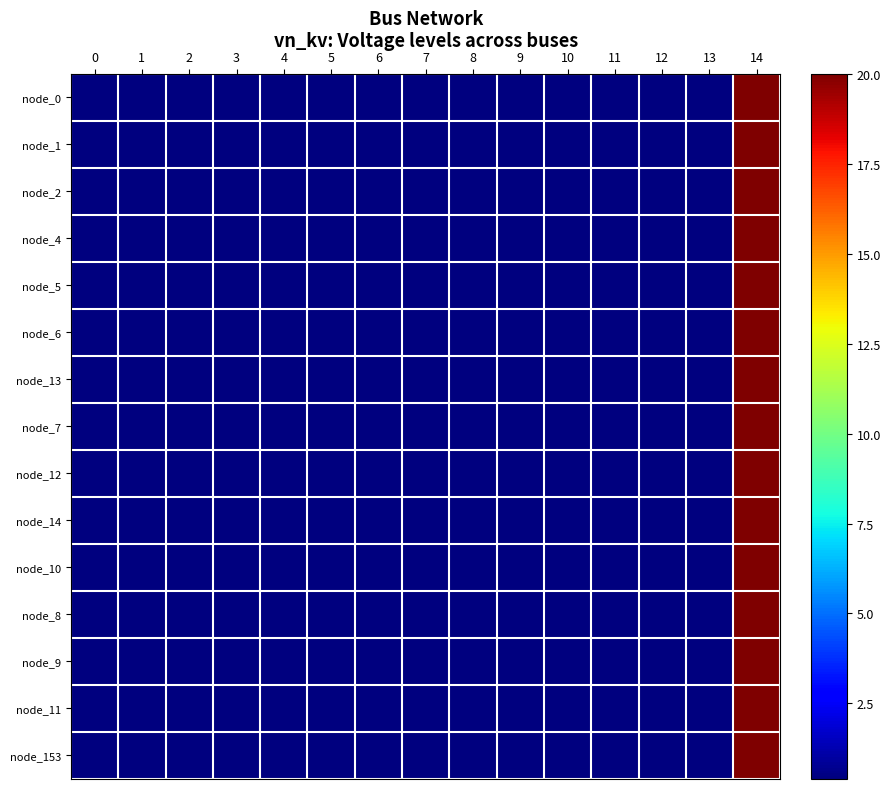

How many series are shown in this chart?

15